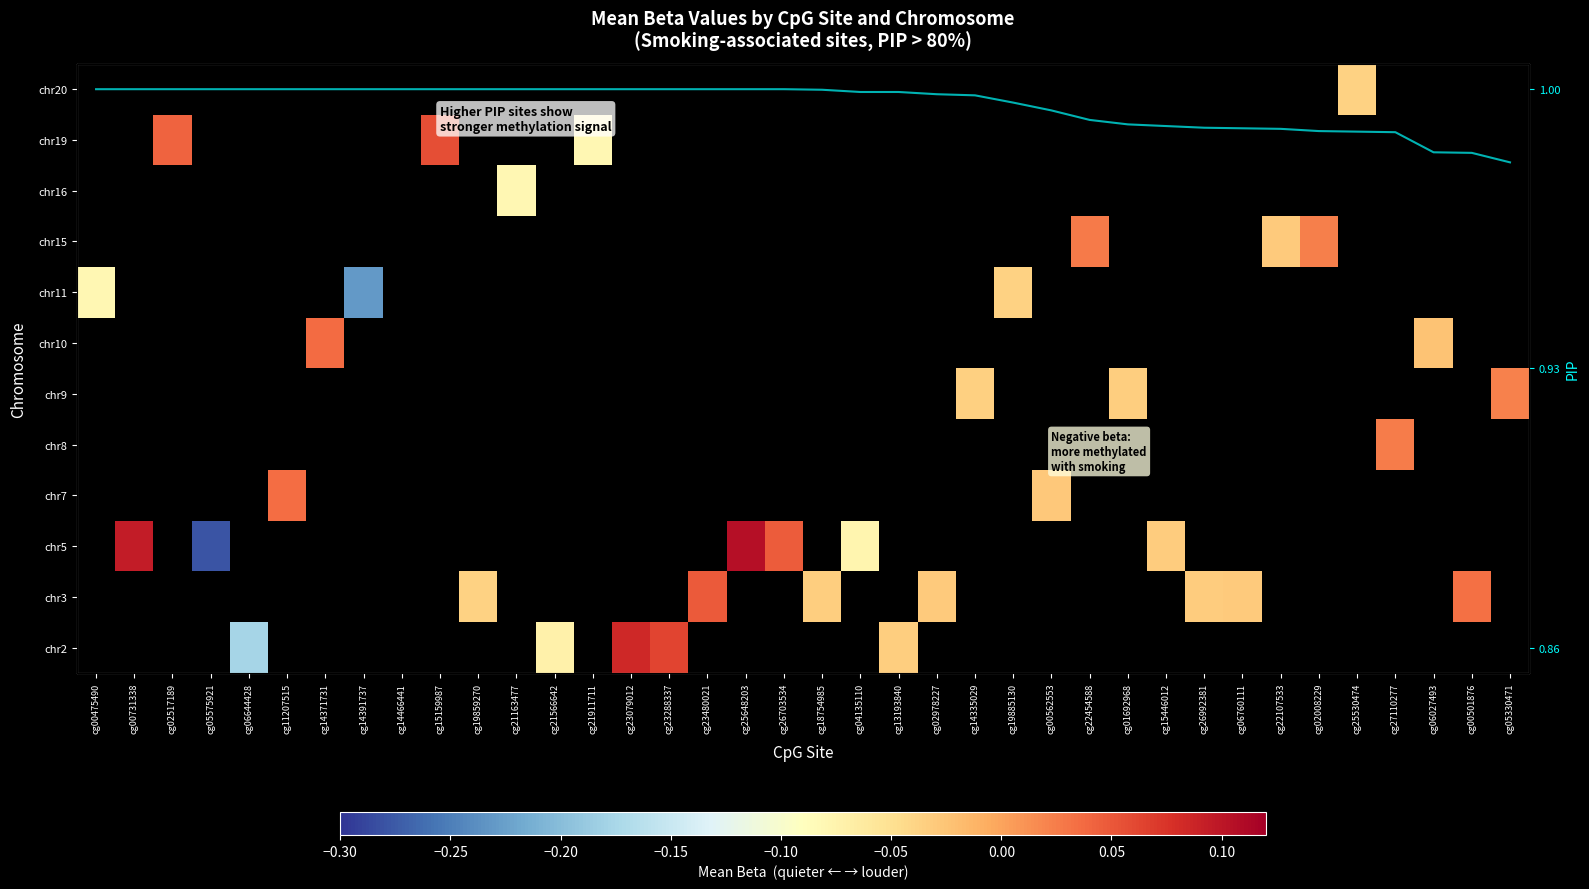

How many series are shown in this chart?

1